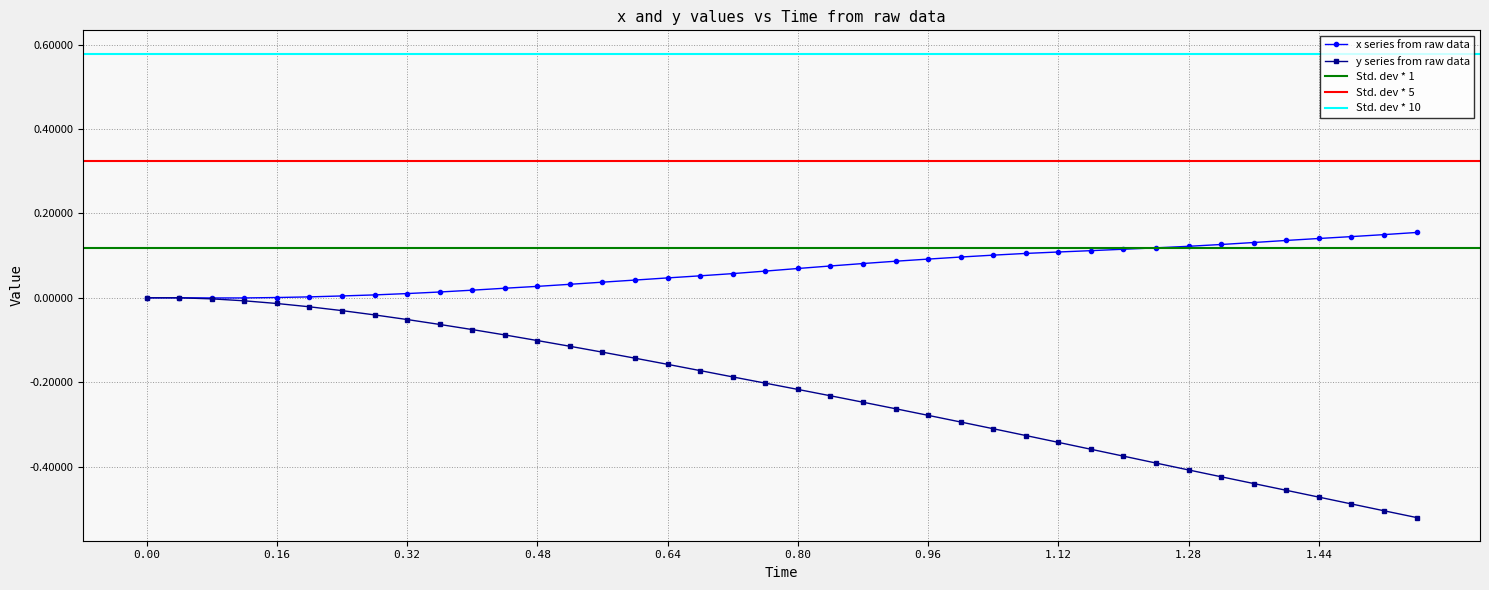

The value of x series from raw data at 0.96 is 0.1. True or false?

True